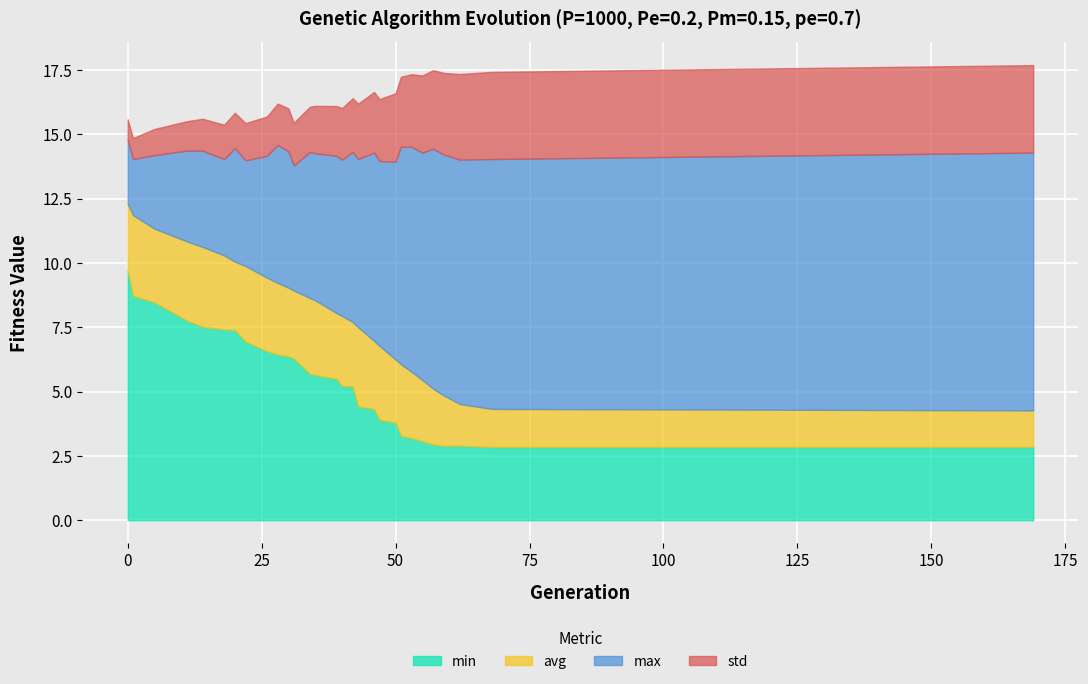

Which series has the widest spread of values?

avg